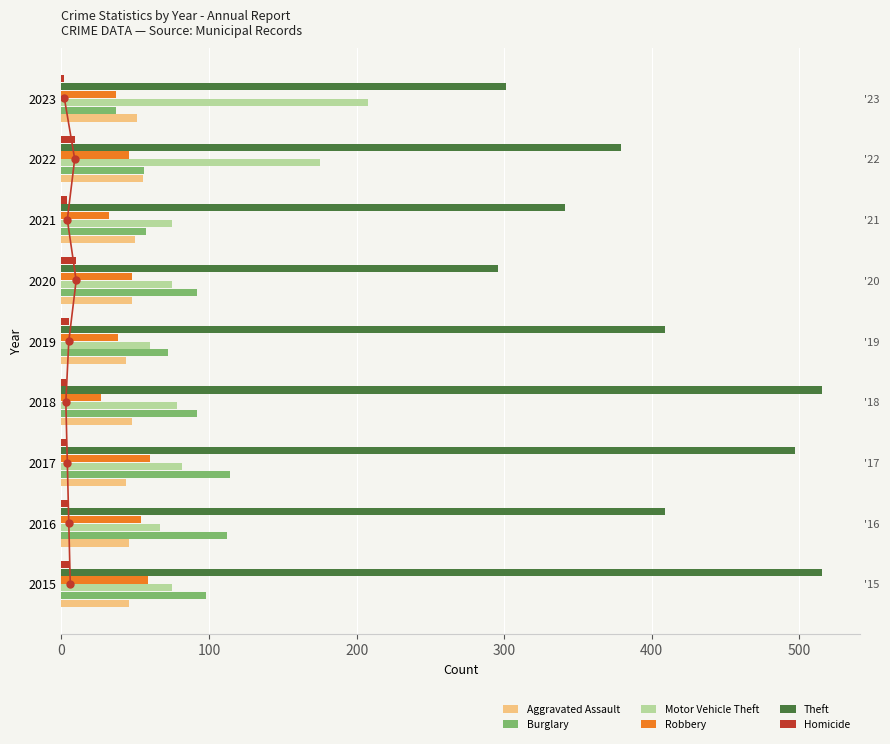

Reading left to right, extract all data points from this chart.

Aggravated Assault: 46	46	44	48	44	48	50	55	51
Burglary: 98	112	114	92	72	92	57	56	37
Motor Vehicle Theft: 75	67	82	78	60	75	75	175	208
Robbery: 59	54	60	27	38	48	32	46	37
Theft: 515	409	497	515	409	296	341	379	301
Homicide: 6	5	4	3	5	10	4	9	2